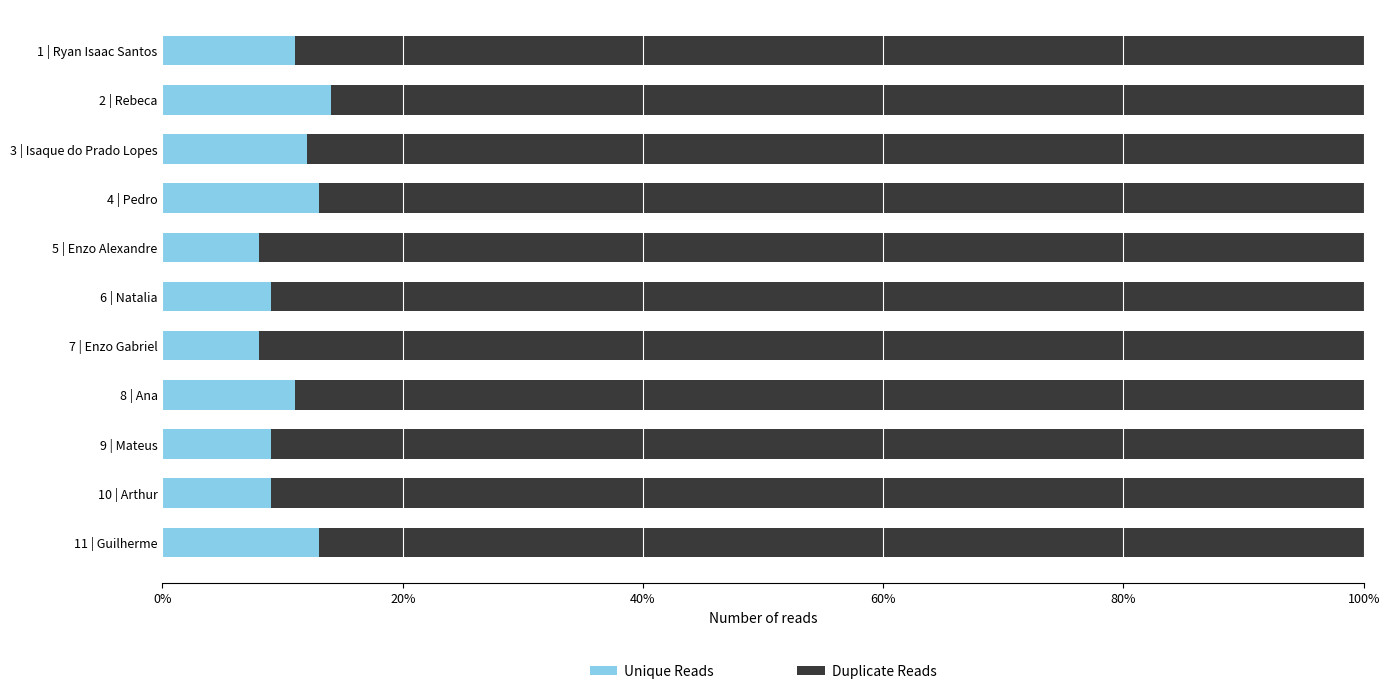

True or false: Unique Reads has a value of 3 at 10 | Arthur.

False